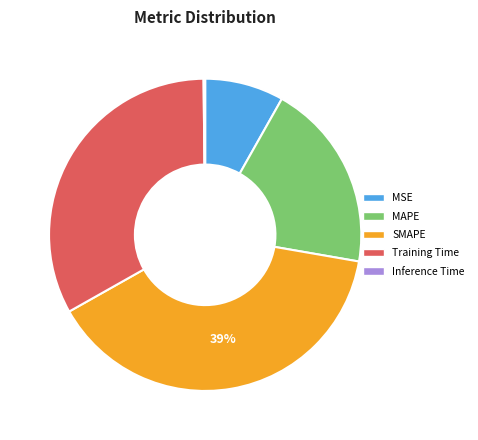

What is the largest slice in the pie chart?

SMAPE